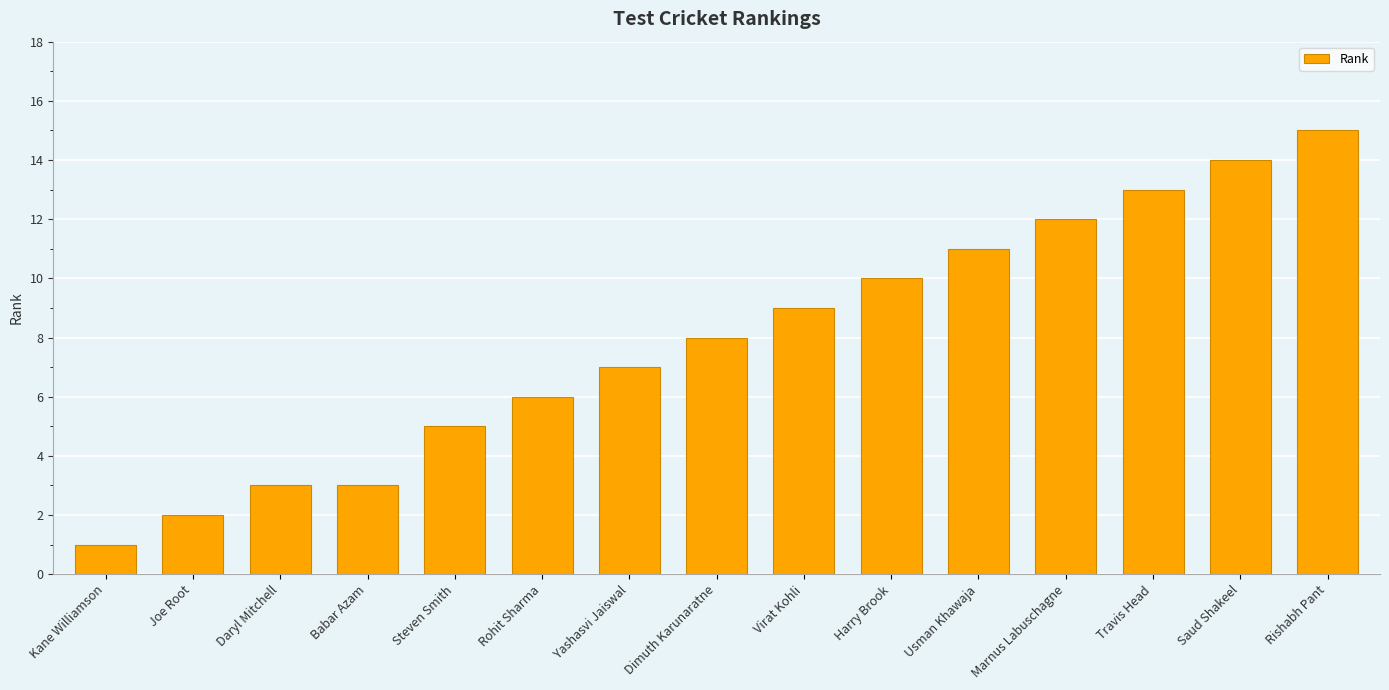

The chart shows a value of 1 at Daryl Mitchell. True or false?

False